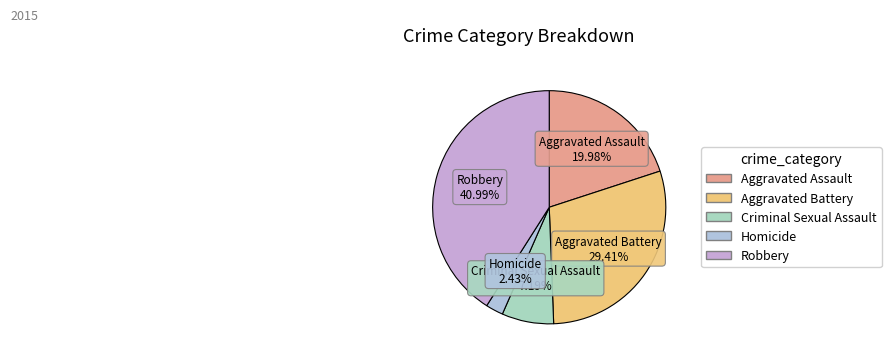

Which has a higher value, Aggravated Battery or Criminal Sexual Assault?

Aggravated Battery